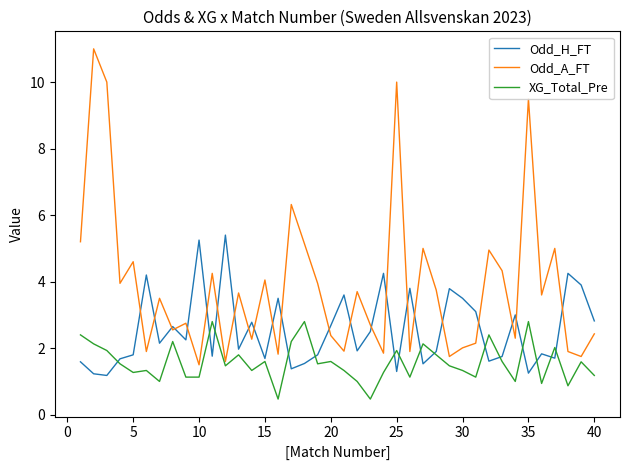

List the series in order of their overall mean, highest first.

Odd_A_FT, Odd_H_FT, XG_Total_Pre